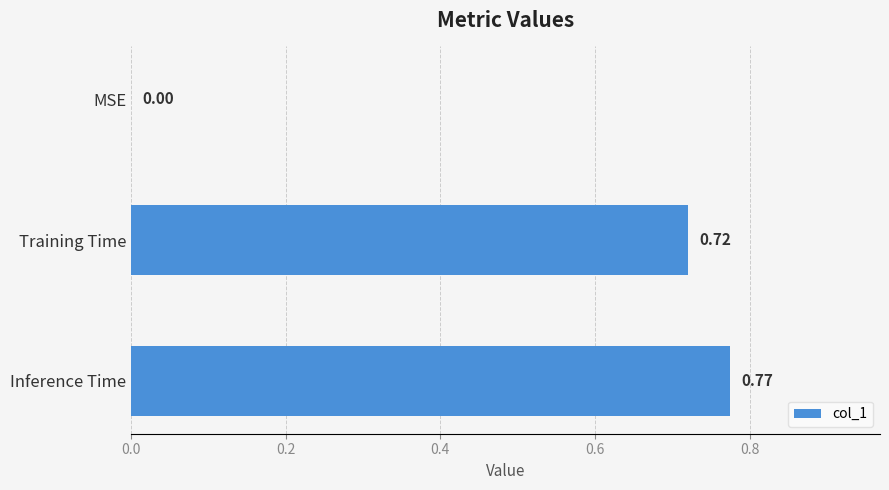

Are the bars grouped side by side (vs. stacked)?

No